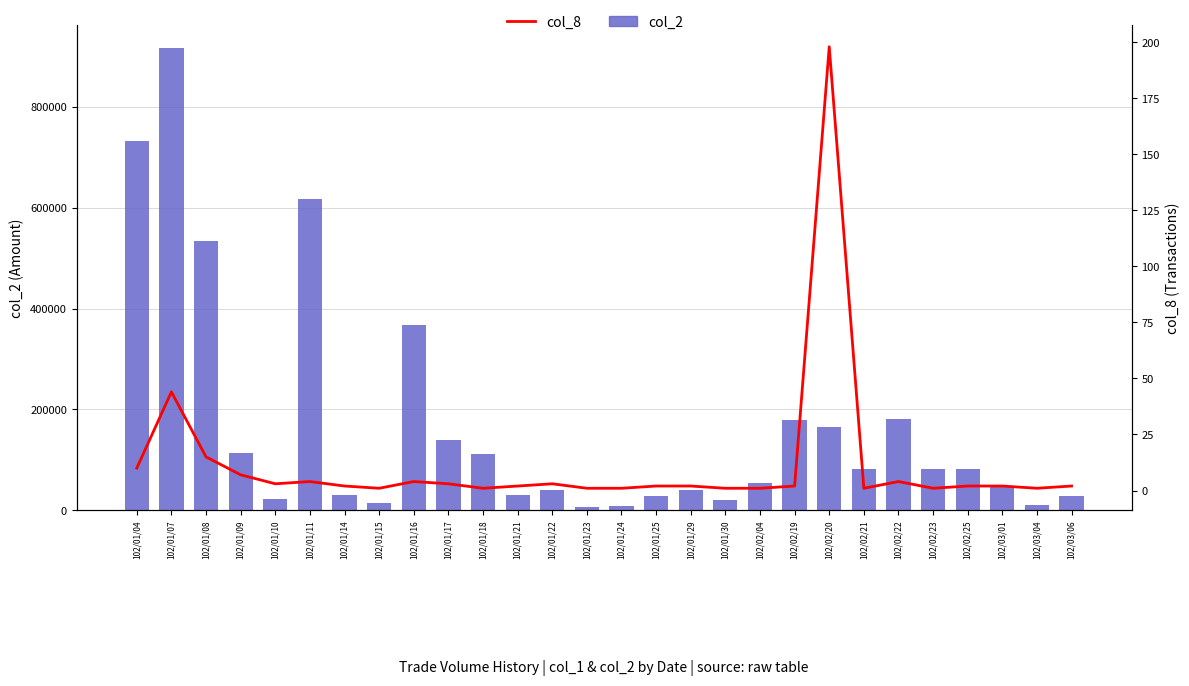

True or false: col_2 has a value of 6840 at 102/01/23.

True